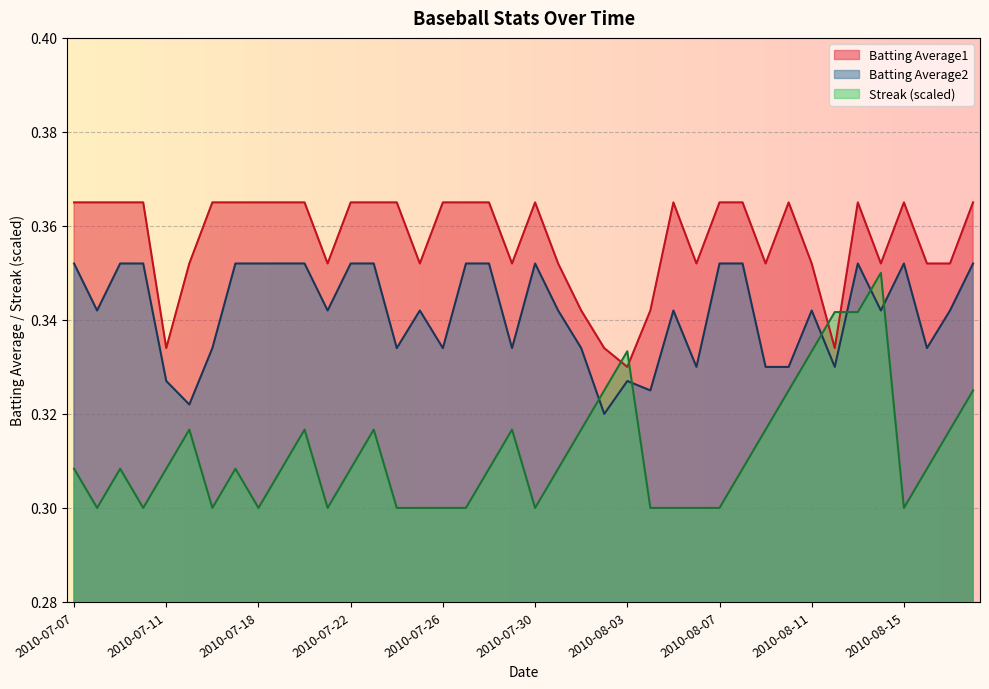

How many categories are shown in the chart?

40